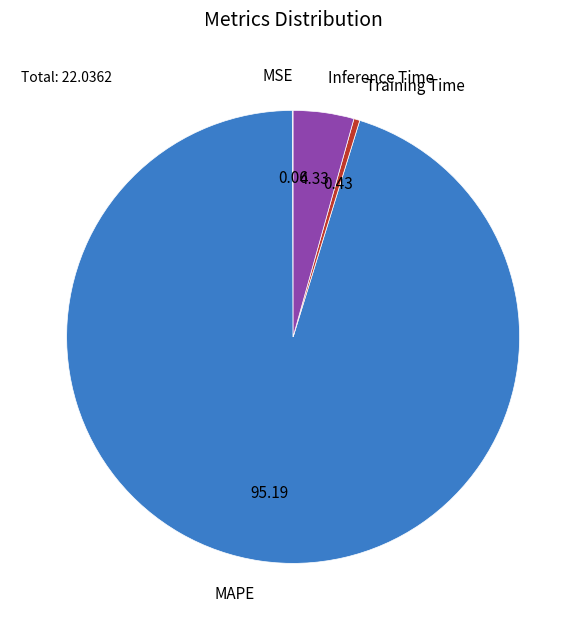

Which category accounts for the majority?

MAPE